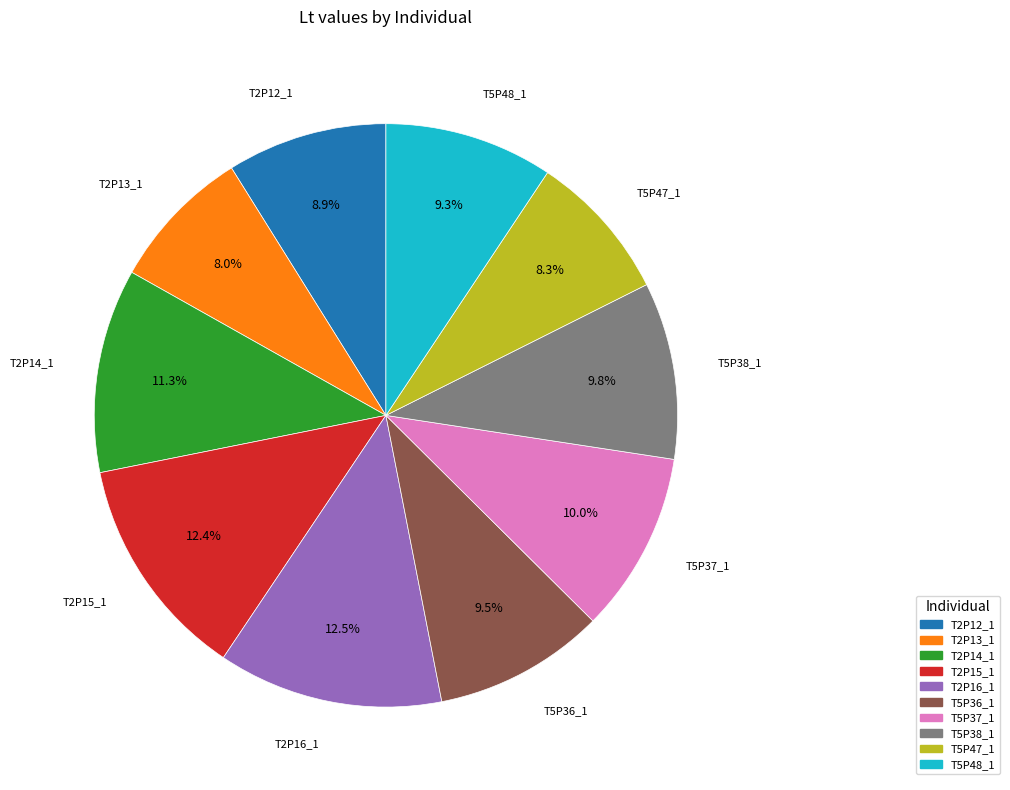

What percentage is the T5P38_1 slice, to the nearest percent?

10%